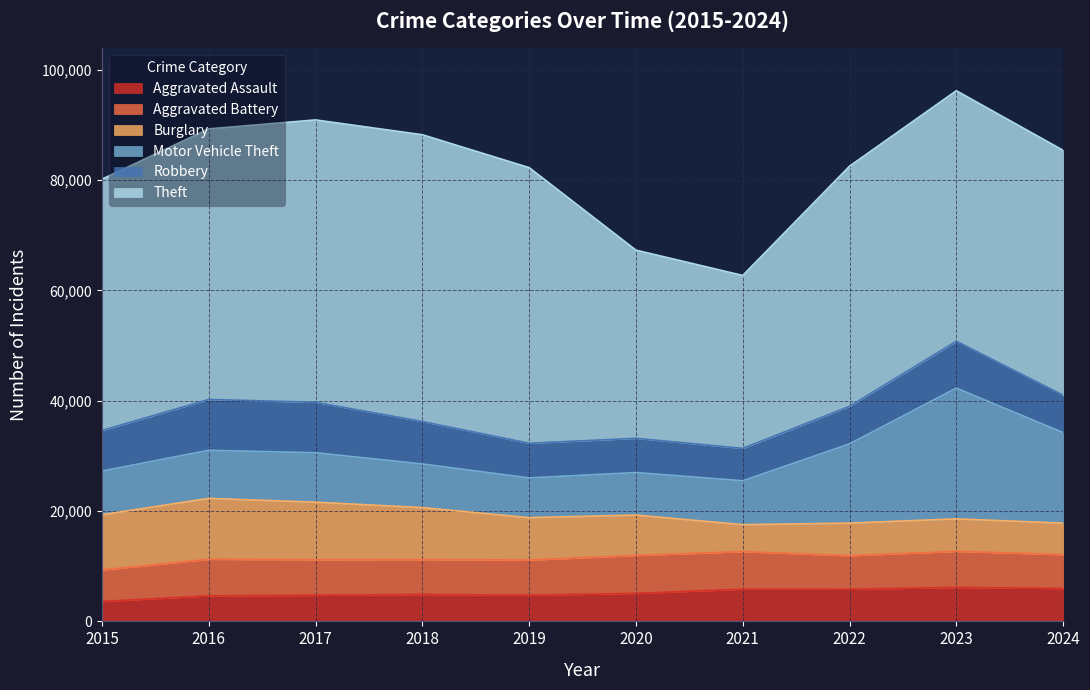

How many interior local valleys does the Aggravated Battery series have?

2